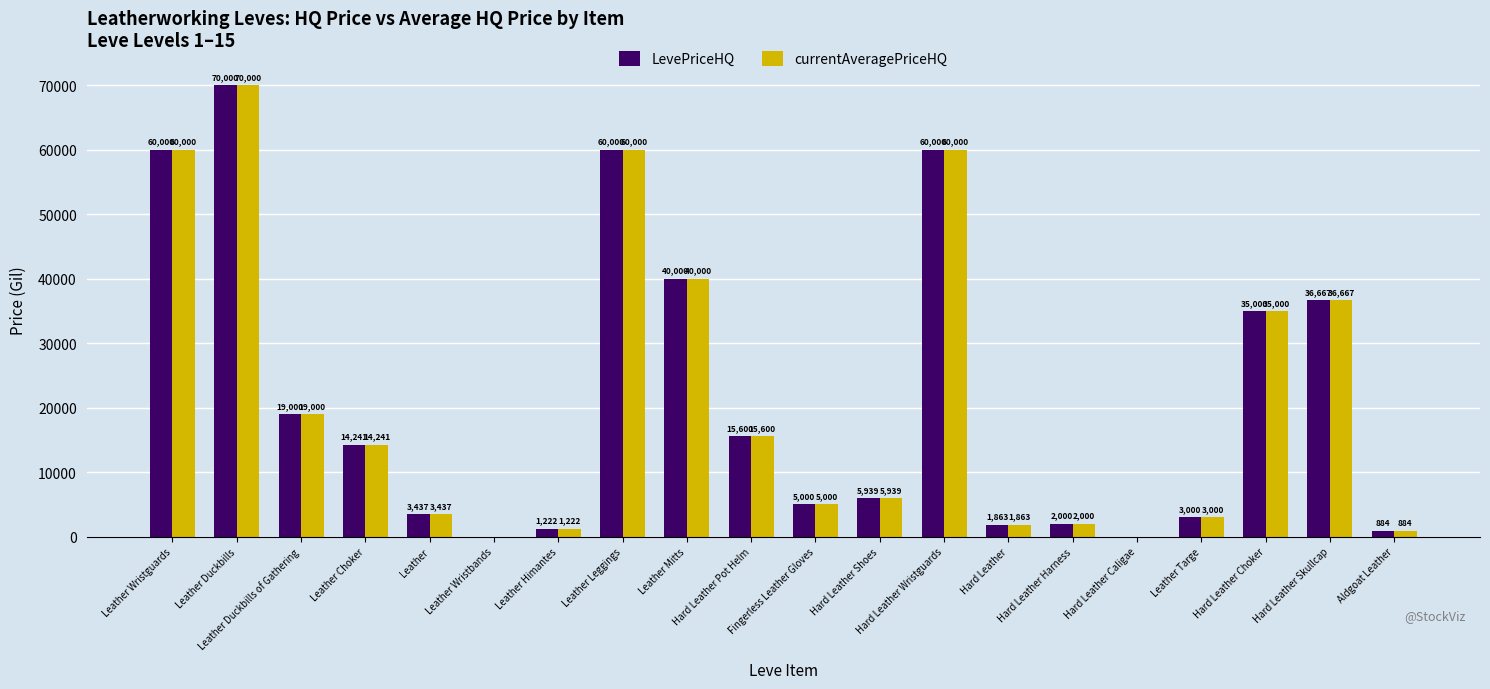

What is the maximum value shown in the chart?

70000.0